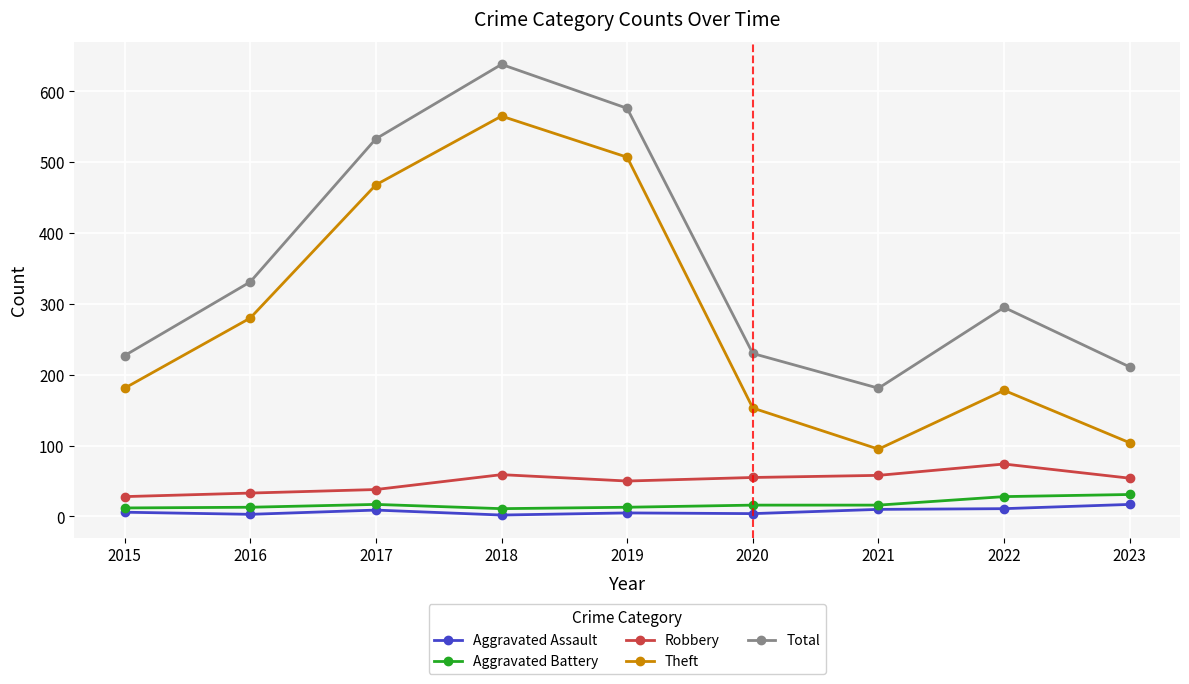

True or false: Total and Aggravated Battery intersect in this chart.

False